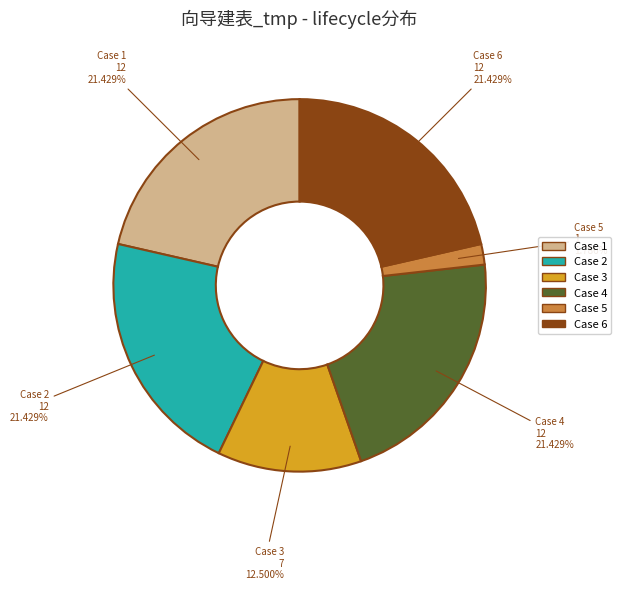

How many slices are in this pie chart?

6